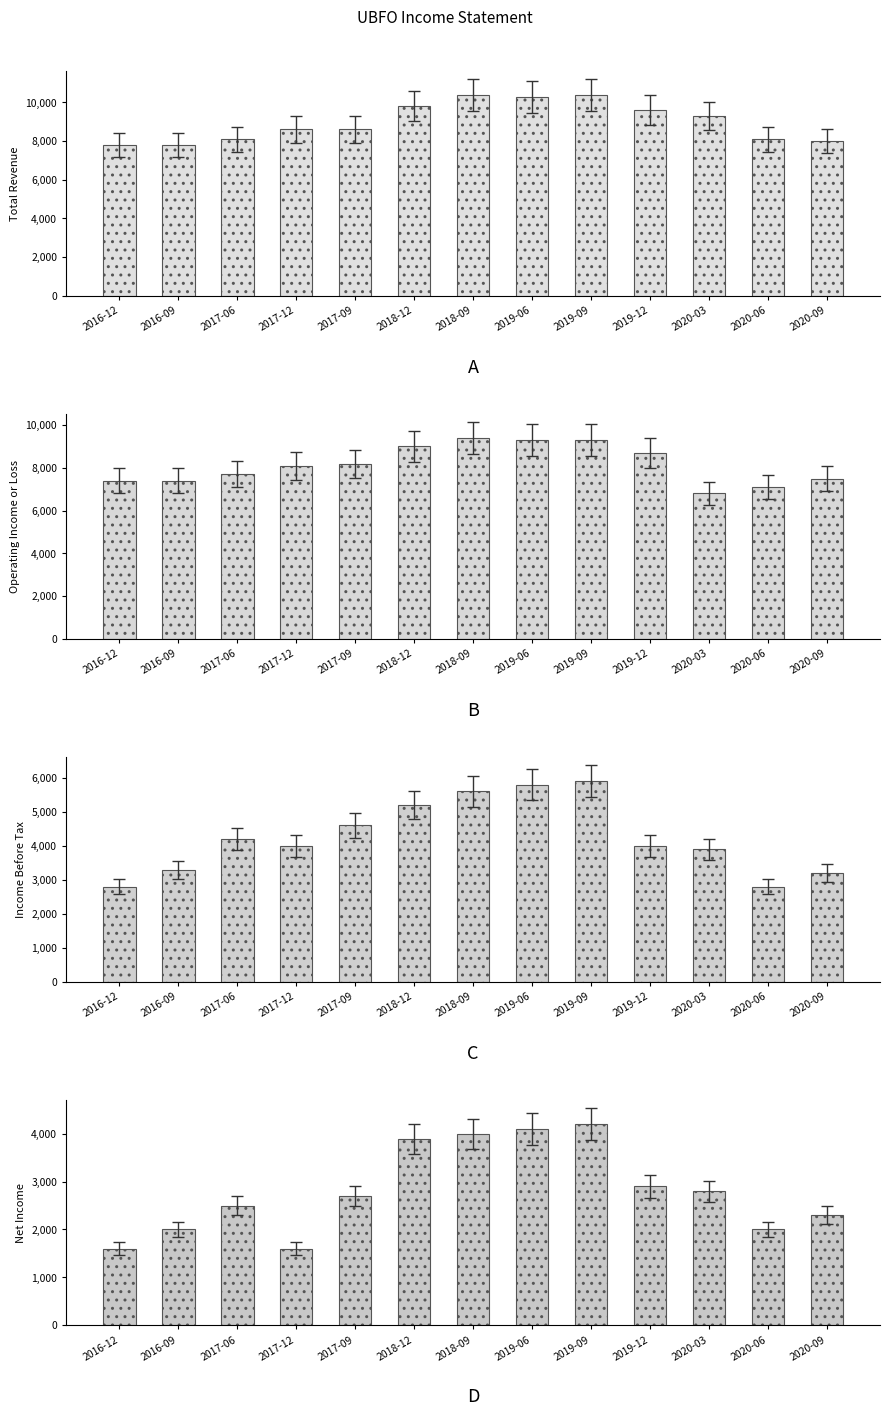

How many groups of bars are there?

13